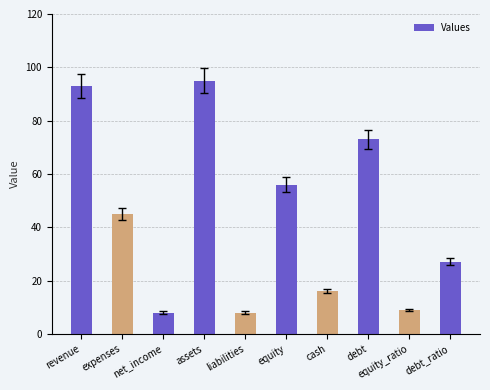

What is the value of the 10th bar from the left?

27